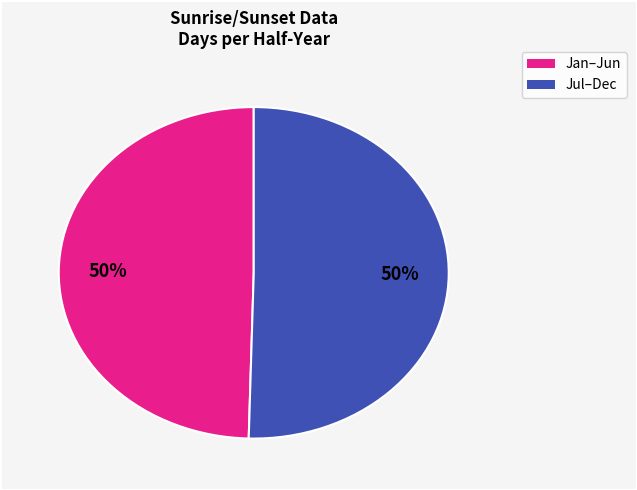

To the nearest percent, what is the average slice percentage?

50%